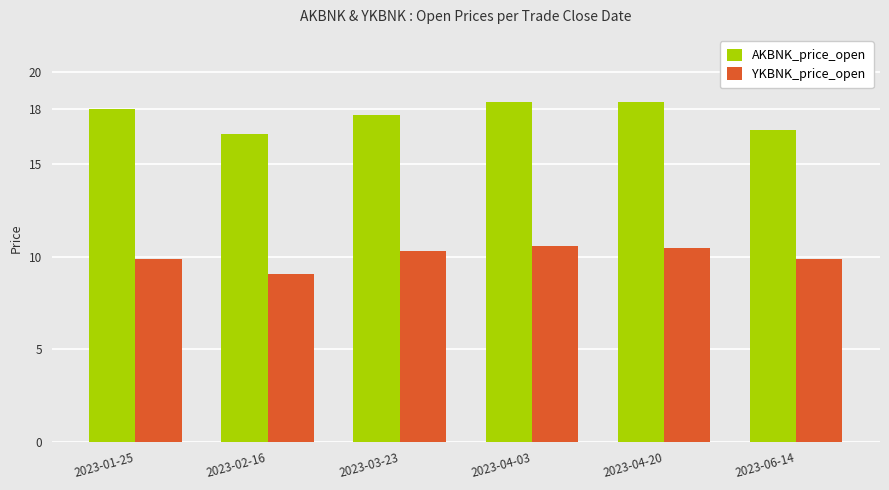

What are all the series names shown in the legend?

AKBNK_price_open, YKBNK_price_open